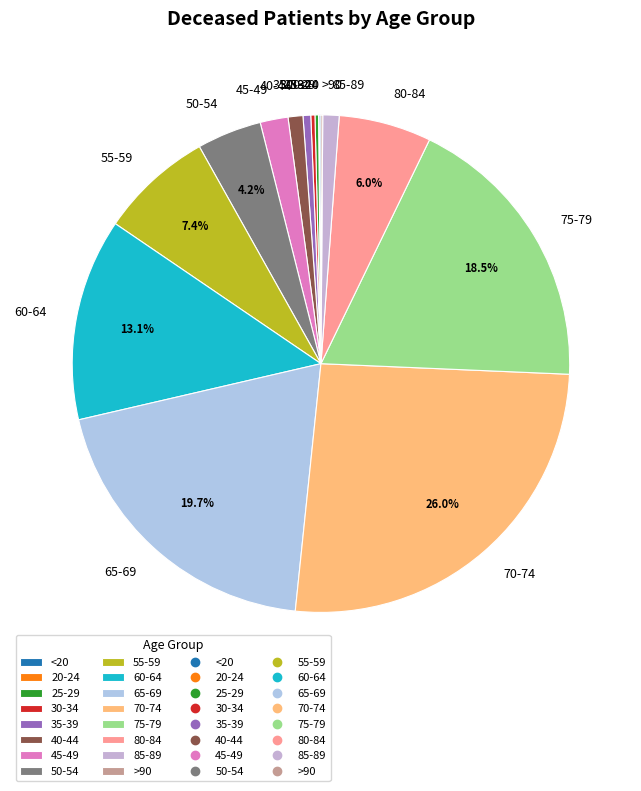

Does 70-74 represent more than half of the total?

No